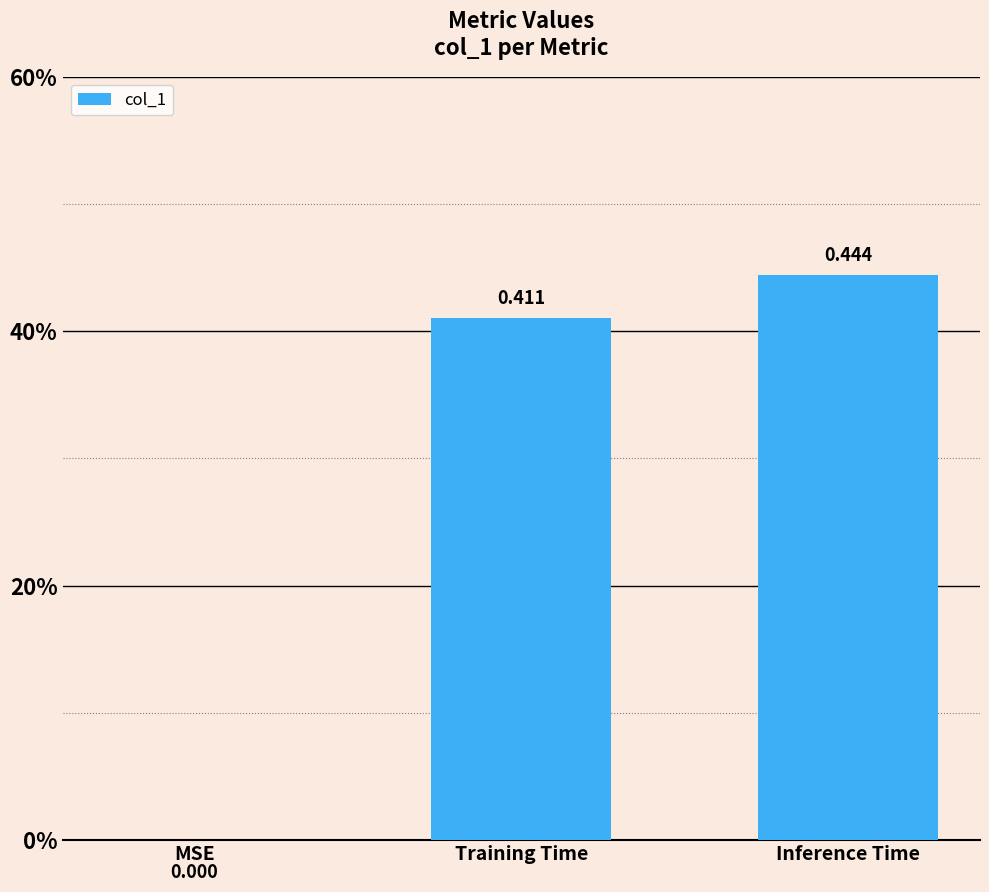

Reading left to right, what are all the values shown in this chart?

MSE=0.0	Training Time=0.4	Inference Time=0.4